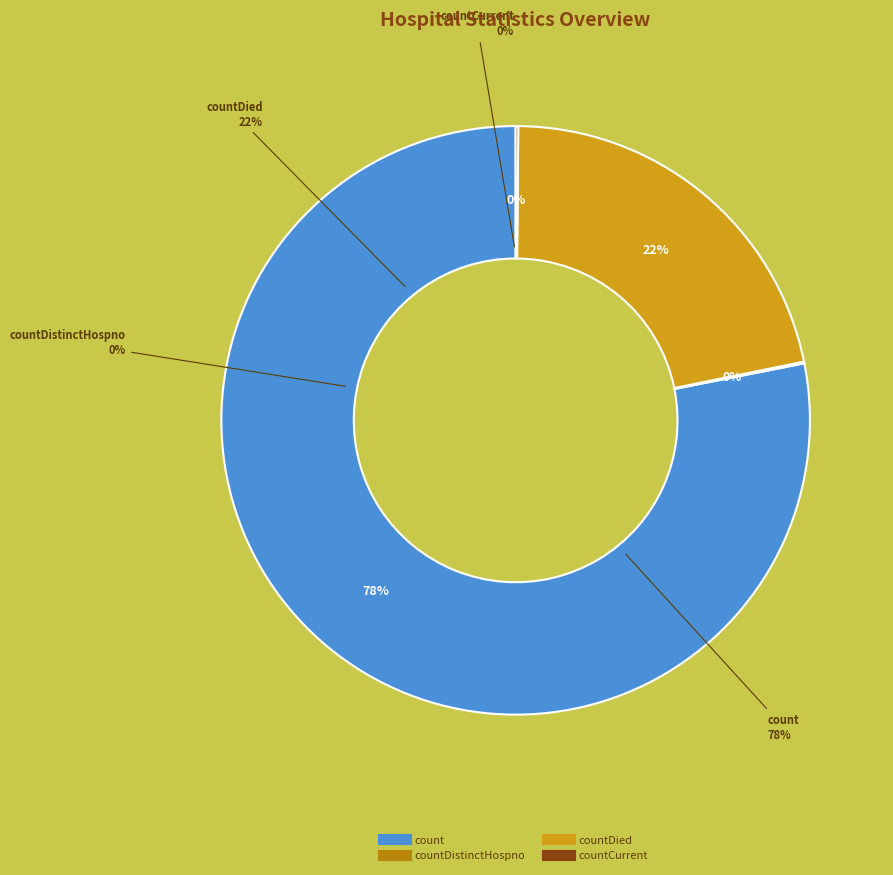

Between count and countCurrent, which is larger?

count